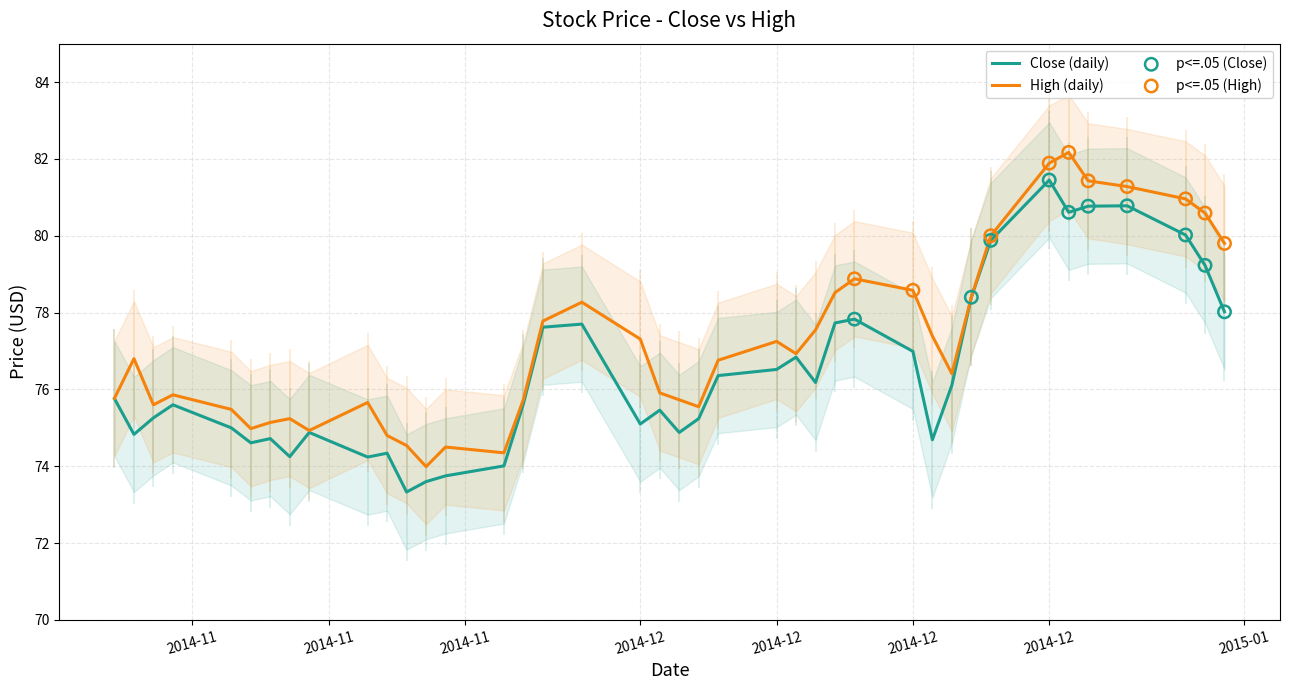

Which series has the widest spread of Y values?

High